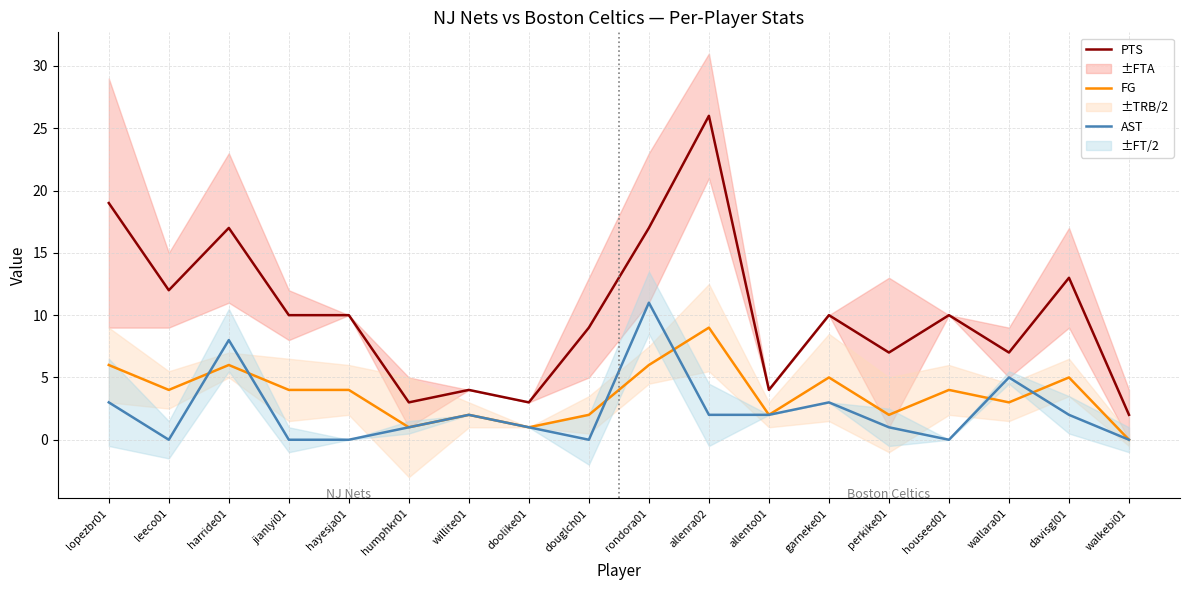

How many times do FG and AST cross each other?

6